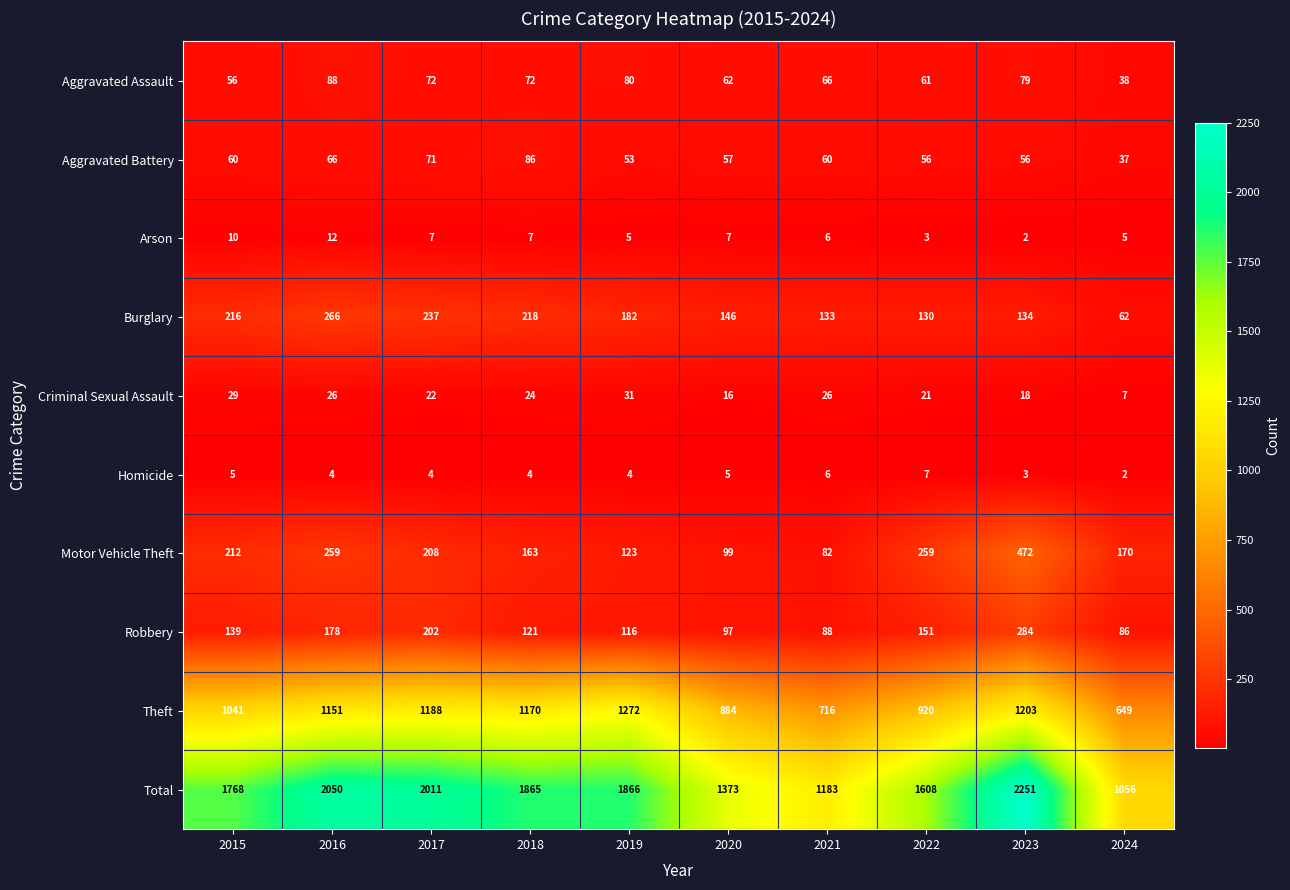

Read the Aggravated Assault value at 2020.

62